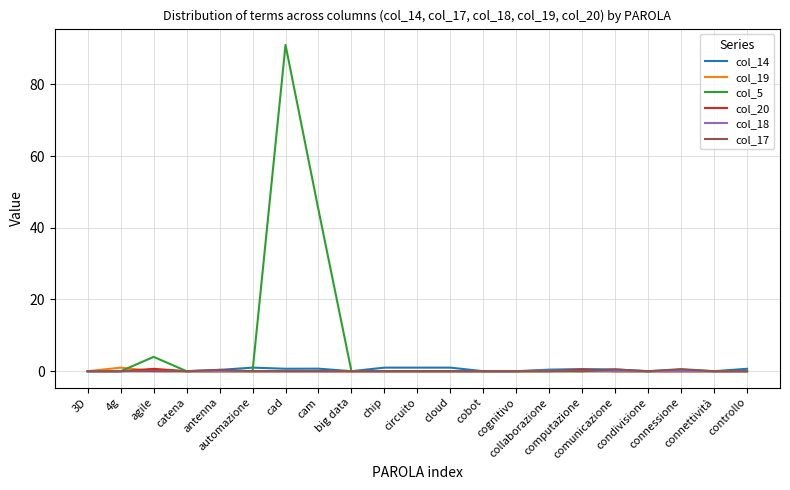

Which series has the widest spread of values?

col_5